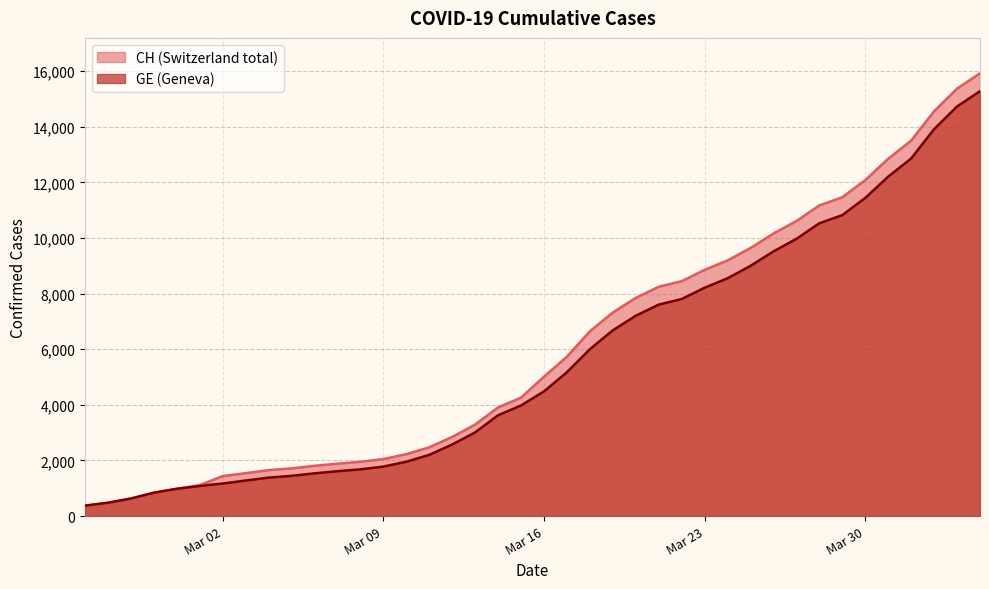

True or false: CH and GE cross at least once.

False